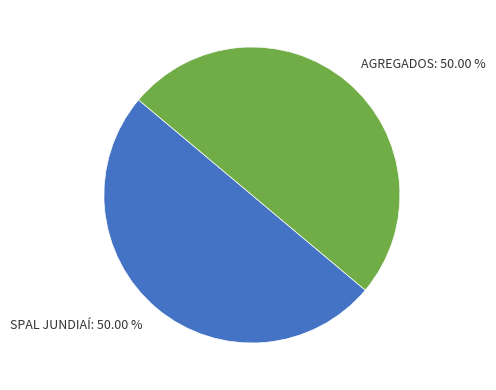

What percentage is the AGREGADOS slice, to the nearest percent?

50%